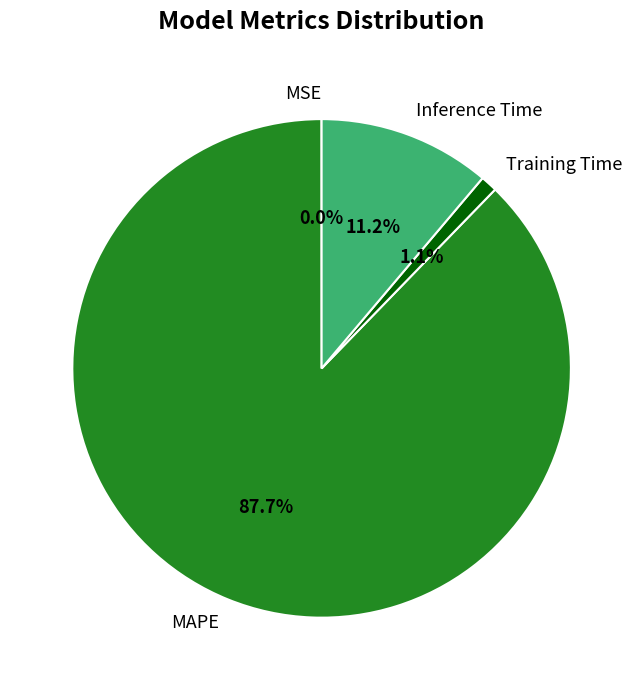

What is the largest slice in the pie chart?

MAPE